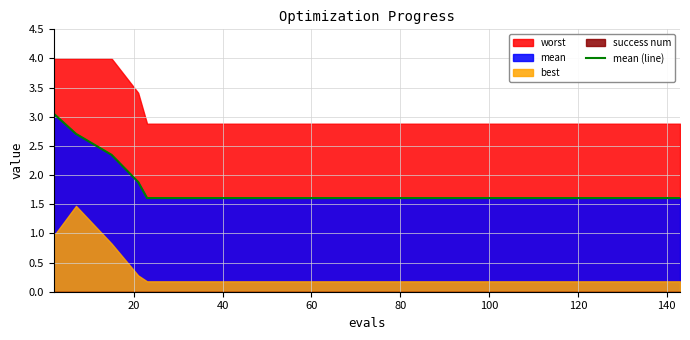

True or false: there are more than 1 points higher than both neighbors.

False